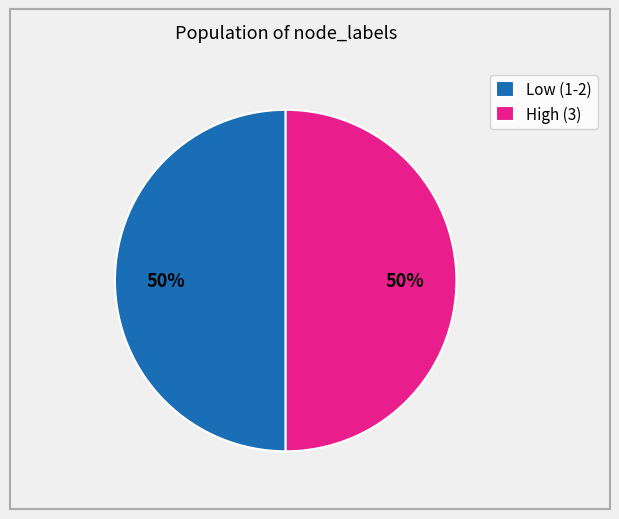

To the nearest percent, what portion does Low (1-2) represent?

50%